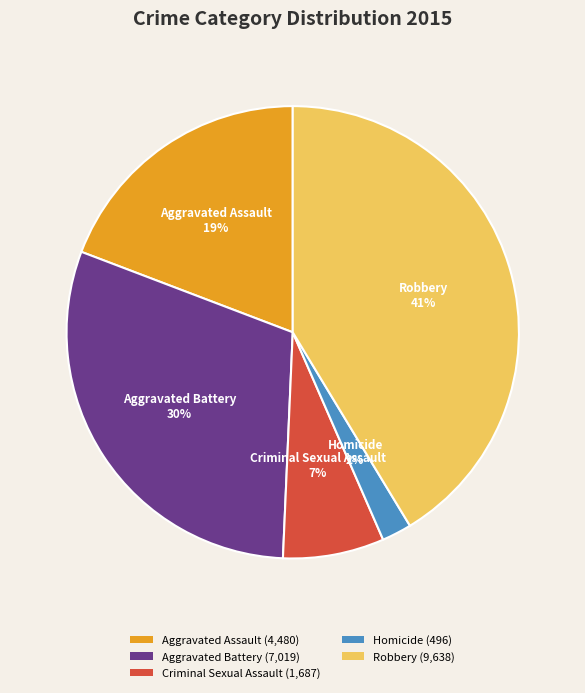

Is it true that Aggravated Assault is 14% of the pie?

False